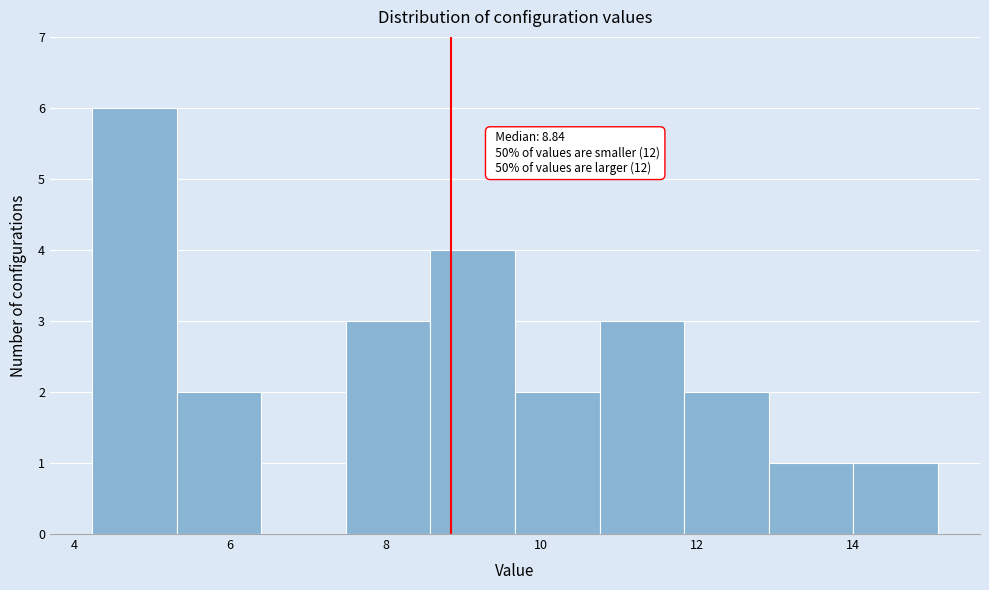

Over which range of the x-axis is the bar tallest?

4.2 to 5.4